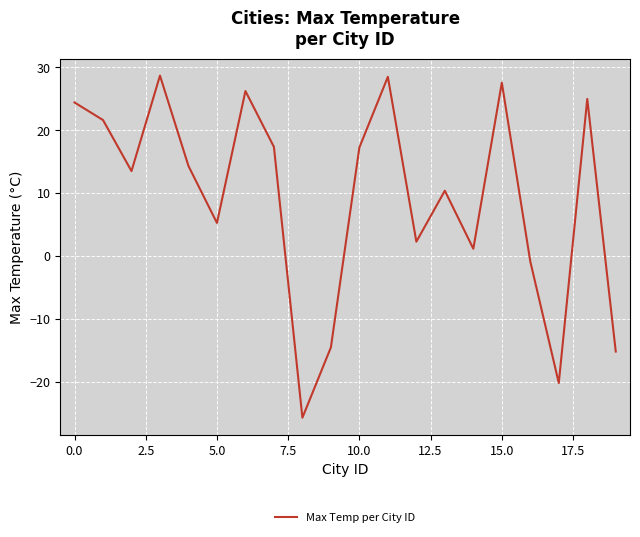

The value at 5.0 is 1.2. True or false?

False